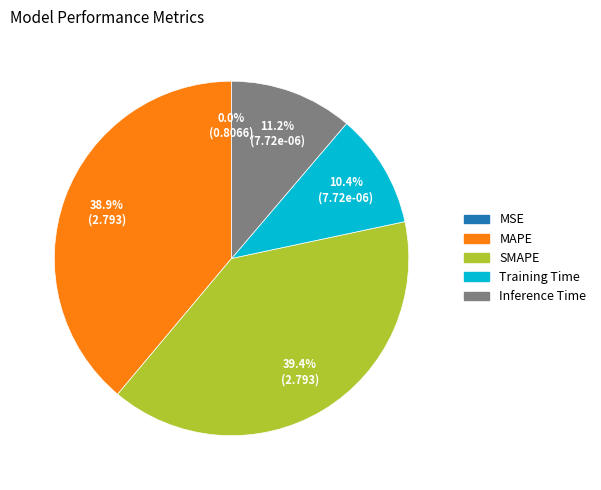

Is it true that Inference Time is 16% of the pie?

False